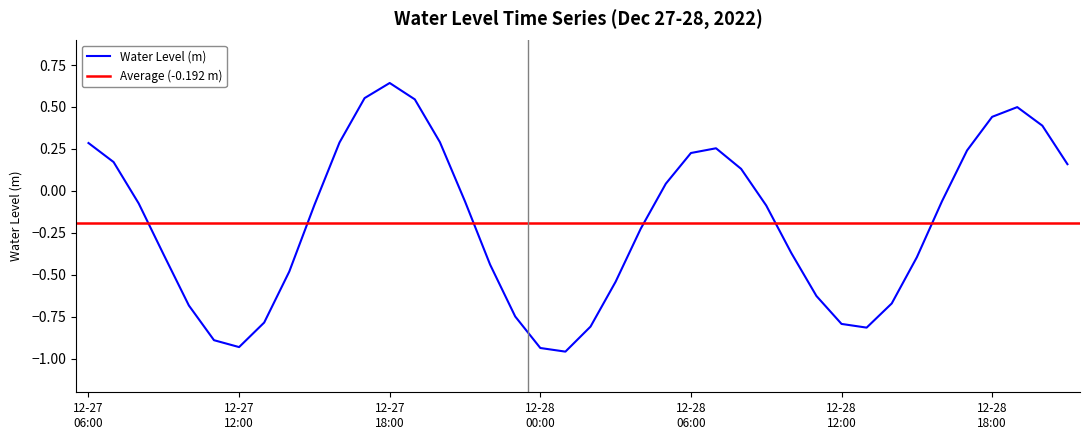

What is the change in value from 2022-12-27 13:00 to 2022-12-28 15:00?

+0.4